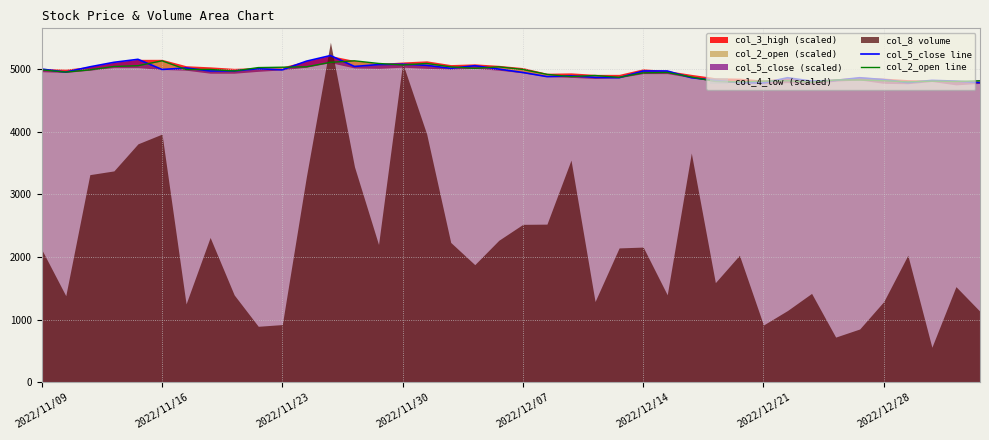

How many data points does each series have?

40